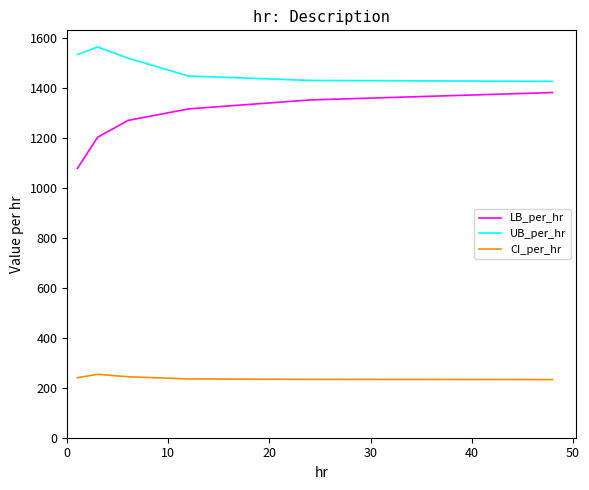

What is the sum of all UB_per_hr values?

8918.3